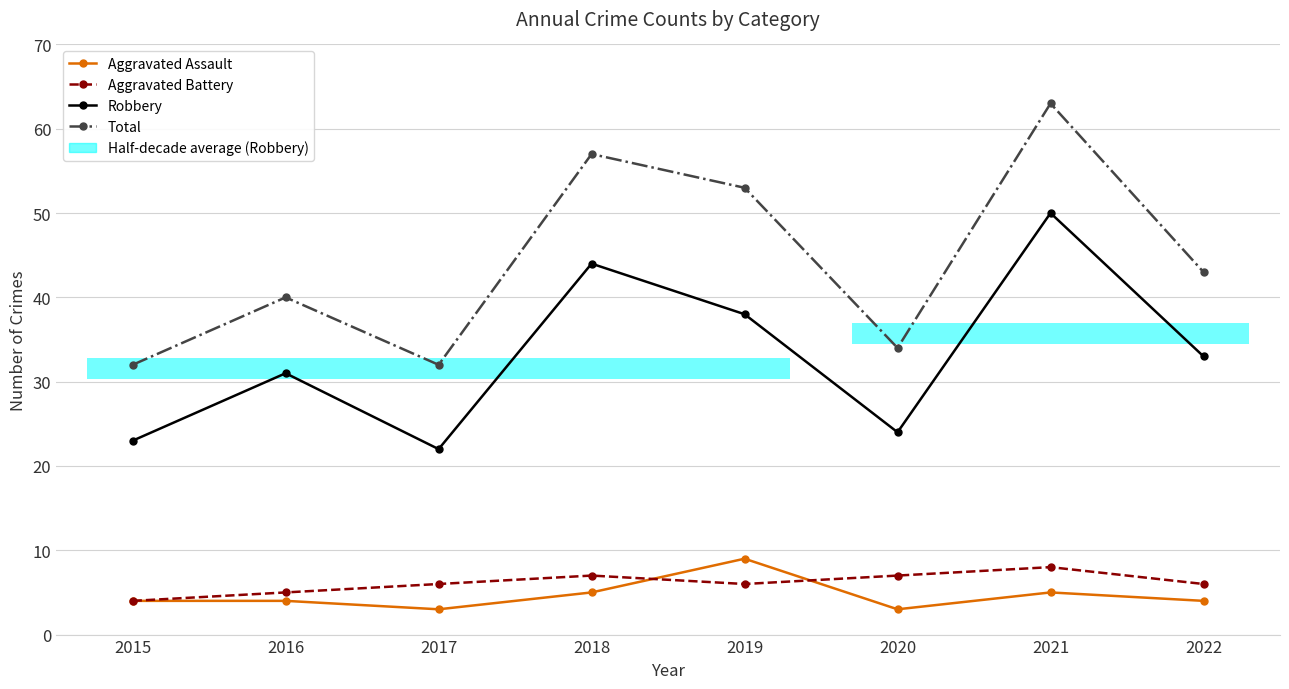

At which category is the sum across all series the highest?

2021